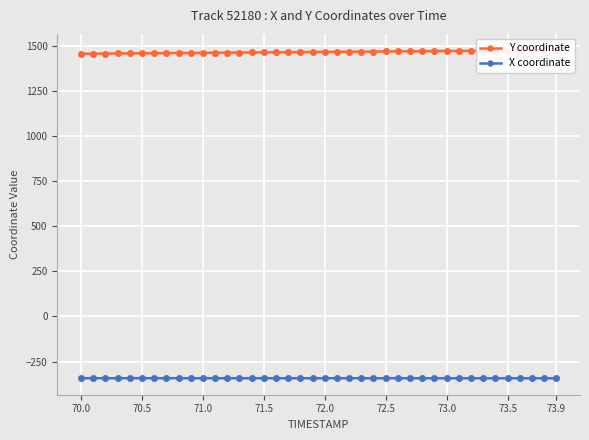

What is the lowest value of the X coordinate series?

-342.6